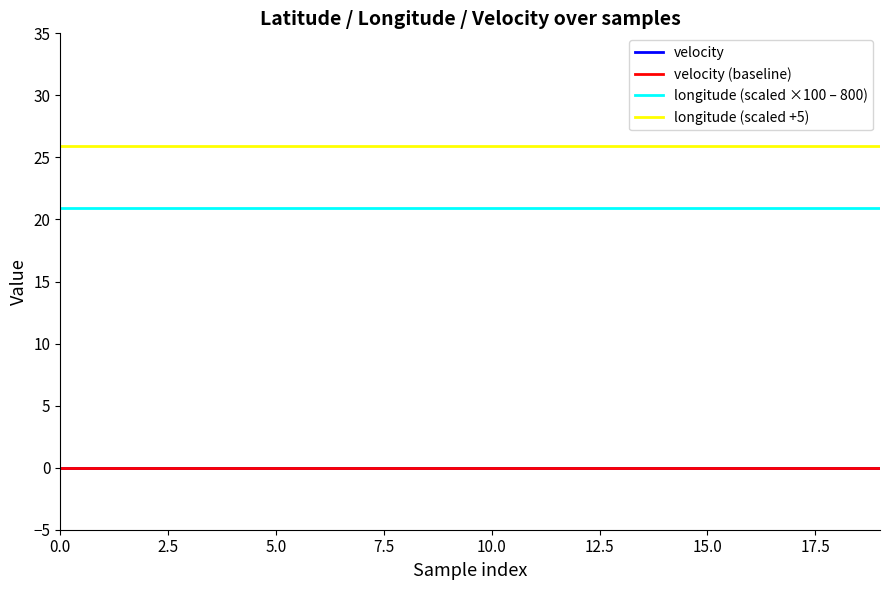

Does the chart display data point markers on the line(s)?

No